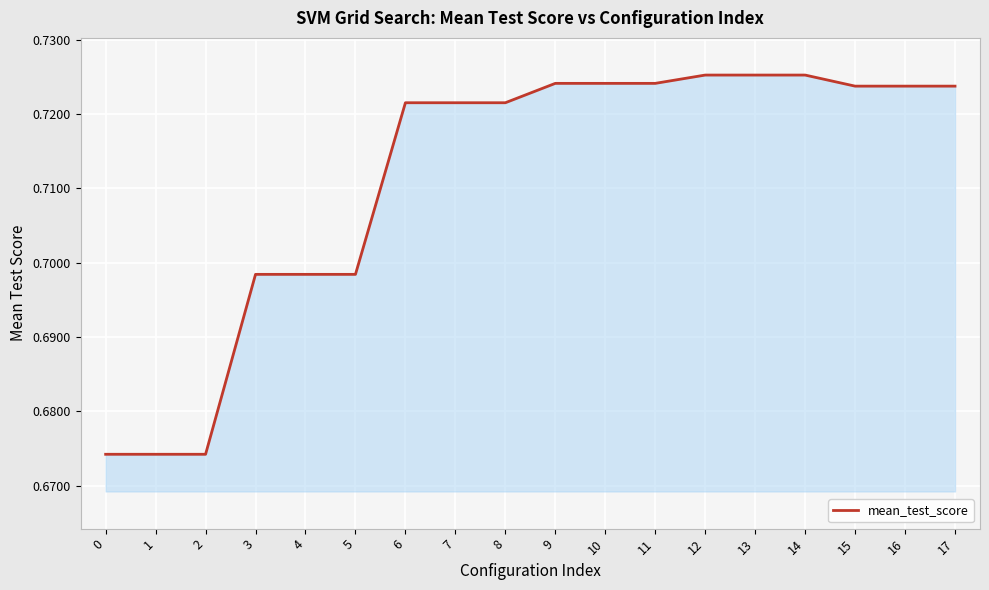

The chart shows a value of 1.2 at 6. True or false?

False